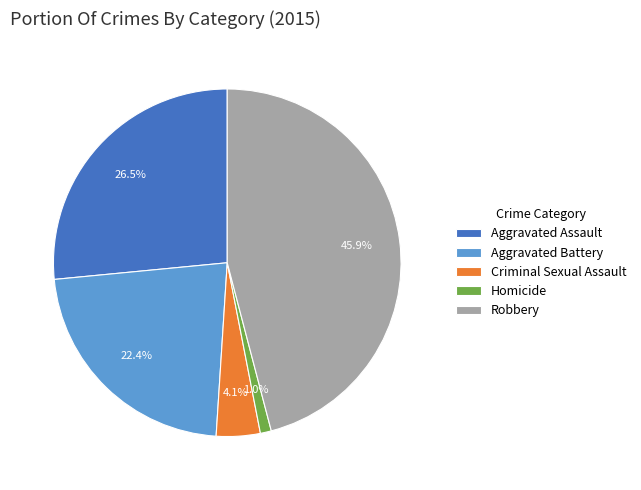

Is there any slice that represents more than half of the pie?

No